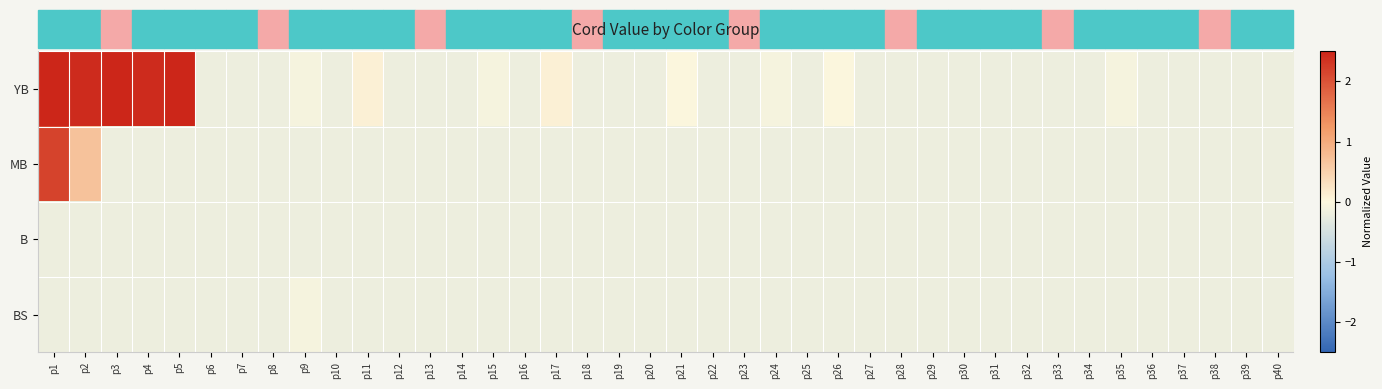

Reading right to left, transcribe all the data shown in this chart.

YB: p40=-0.2	p39=-0.2	p38=-0.2	p37=-0.2	p36=-0.2	p35=-0.1	p34=-0.2	p33=-0.2	p32=-0.2	p31=-0.2	p30=-0.2	p29=-0.2	p28=-0.2	p27=-0.2	p26=-0.0	p25=-0.2	p24=-0.1	p23=-0.2	p22=-0.2	p21=-0.0	p20=-0.2	p19=-0.2	p18=-0.2	p17=0.1	p16=-0.2	p15=-0.1	p14=-0.2	p13=-0.2	p12=-0.2	p11=0.1	p10=-0.2	p9=-0.1	p8=-0.2	p7=-0.2	p6=-0.2	p5=9.5	p4=2.4	p3=2.8	p2=2.4	p1=6.4
MB: p40=-0.2	p39=-0.2	p38=-0.2	p37=-0.2	p36=-0.2	p35=-0.2	p34=-0.2	p33=-0.2	p32=-0.2	p31=-0.2	p30=-0.2	p29=-0.2	p28=-0.2	p27=-0.2	p26=-0.2	p25=-0.2	p24=-0.2	p23=-0.2	p22=-0.2	p21=-0.2	p20=-0.2	p19=-0.2	p18=-0.2	p17=-0.2	p16=-0.2	p15=-0.2	p14=-0.2	p13=-0.2	p12=-0.2	p11=-0.2	p10=-0.2	p9=-0.2	p8=-0.2	p7=-0.2	p6=-0.2	p5=-0.2	p4=-0.2	p3=-0.2	p2=0.7	p1=2.2
B: p40=-0.2	p39=-0.2	p38=-0.2	p37=-0.2	p36=-0.2	p35=-0.2	p34=-0.2	p33=-0.2	p32=-0.2	p31=-0.2	p30=-0.2	p29=-0.2	p28=-0.2	p27=-0.2	p26=-0.2	p25=-0.2	p24=-0.2	p23=-0.2	p22=-0.2	p21=-0.2	p20=-0.2	p19=-0.2	p18=-0.2	p17=-0.2	p16=-0.2	p15=-0.2	p14=-0.2	p13=-0.2	p12=-0.2	p11=-0.2	p10=-0.2	p9=-0.2	p8=-0.2	p7=-0.2	p6=-0.2	p5=-0.2	p4=-0.2	p3=-0.2	p2=-0.2	p1=-0.2
BS: p40=-0.2	p39=-0.2	p38=-0.2	p37=-0.2	p36=-0.2	p35=-0.2	p34=-0.2	p33=-0.2	p32=-0.2	p31=-0.2	p30=-0.2	p29=-0.2	p28=-0.2	p27=-0.2	p26=-0.2	p25=-0.2	p24=-0.2	p23=-0.2	p22=-0.2	p21=-0.2	p20=-0.2	p19=-0.2	p18=-0.2	p17=-0.2	p16=-0.2	p15=-0.2	p14=-0.2	p13=-0.2	p12=-0.2	p11=-0.2	p10=-0.2	p9=-0.1	p8=-0.2	p7=-0.2	p6=-0.2	p5=-0.2	p4=-0.2	p3=-0.2	p2=-0.2	p1=-0.2